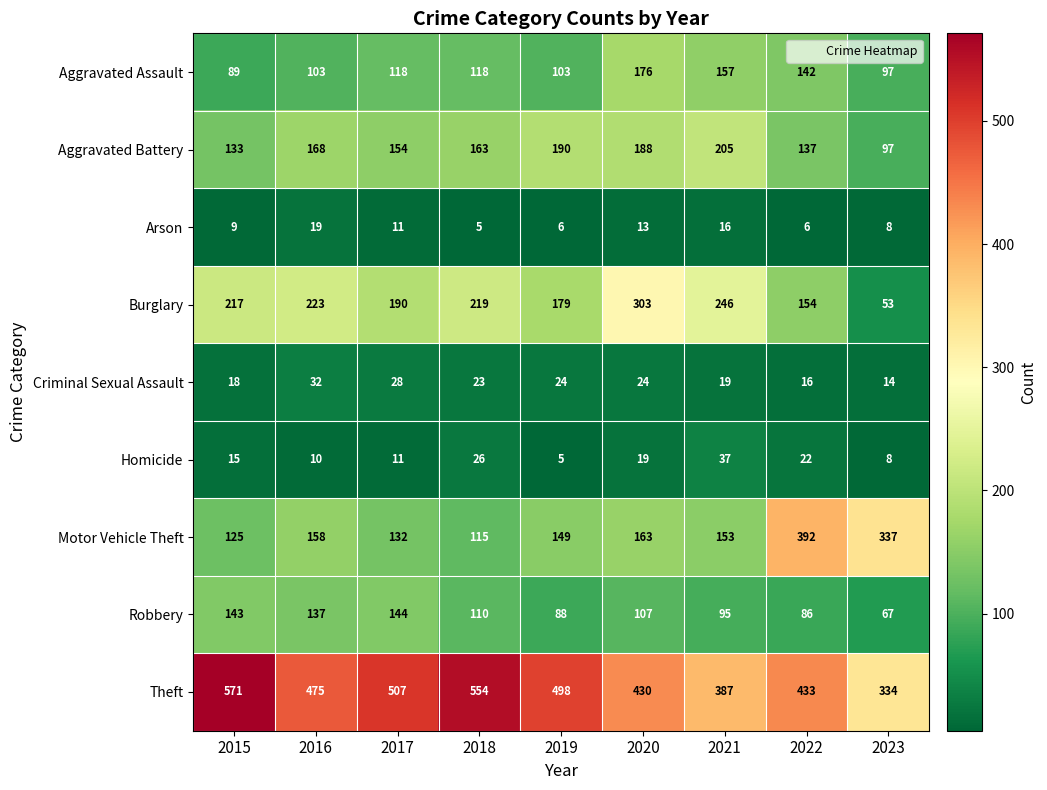

List the series in order of their peak value, lowest first.

Arson, Criminal Sexual Assault, Homicide, Robbery, Aggravated Assault, Aggravated Battery, Burglary, Motor Vehicle Theft, Theft